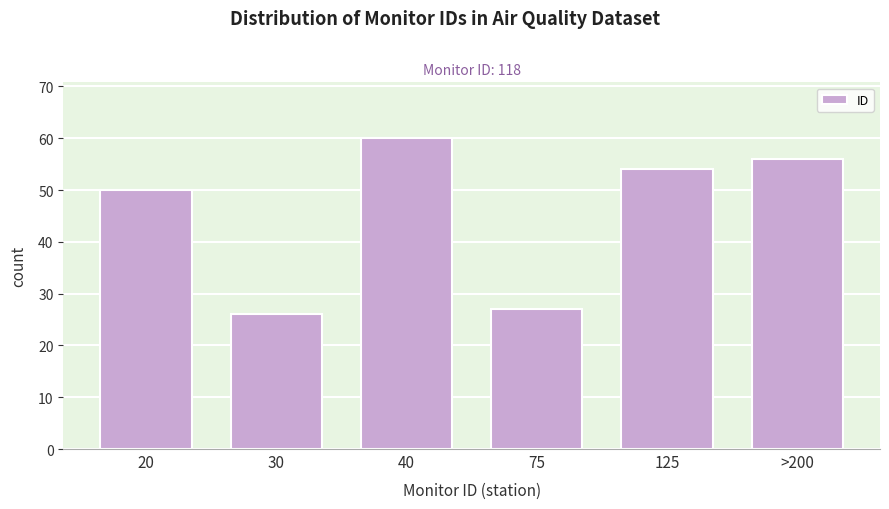

Reading right to left, transcribe all the data shown in this chart.

56	54	27	60	26	50